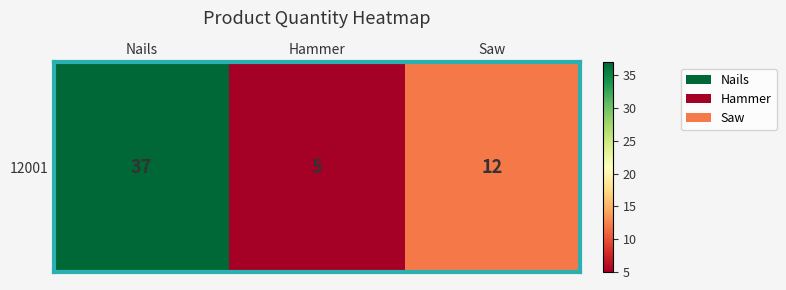

At which category does the chart reach its peak across all series?

Nails